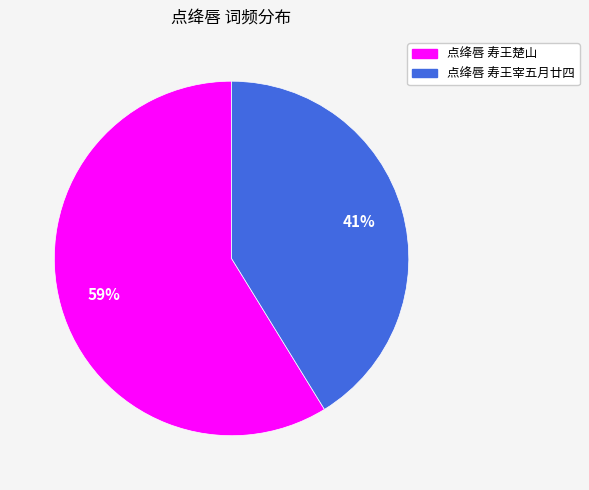

What percentage is the 点绛唇 寿王宰五月廿四 slice, to the nearest percent?

41%